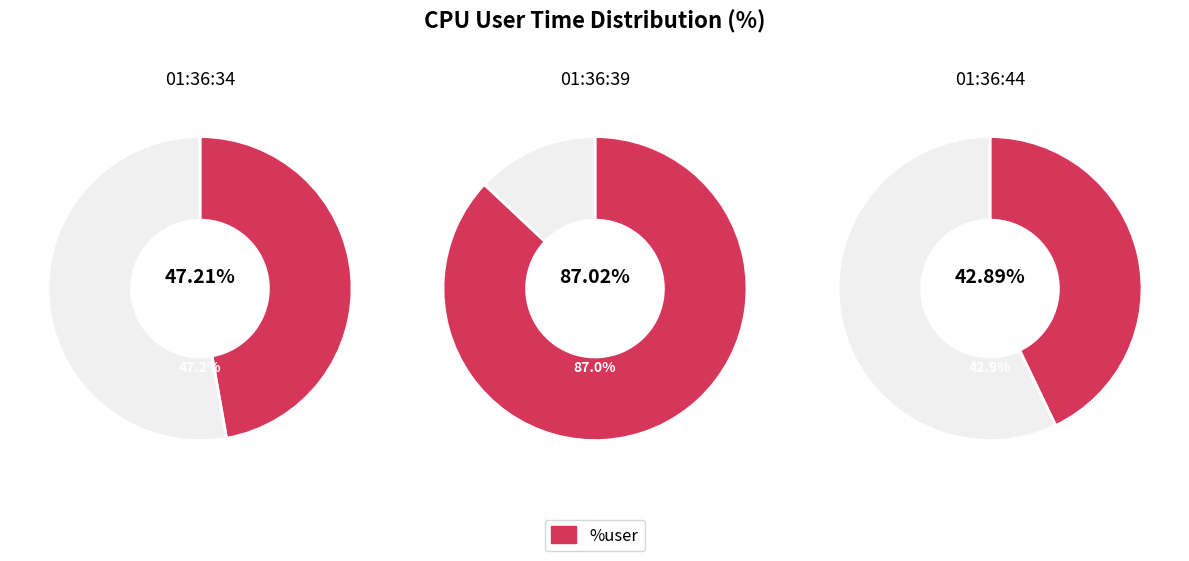

Which slice is the largest?

01:36:39